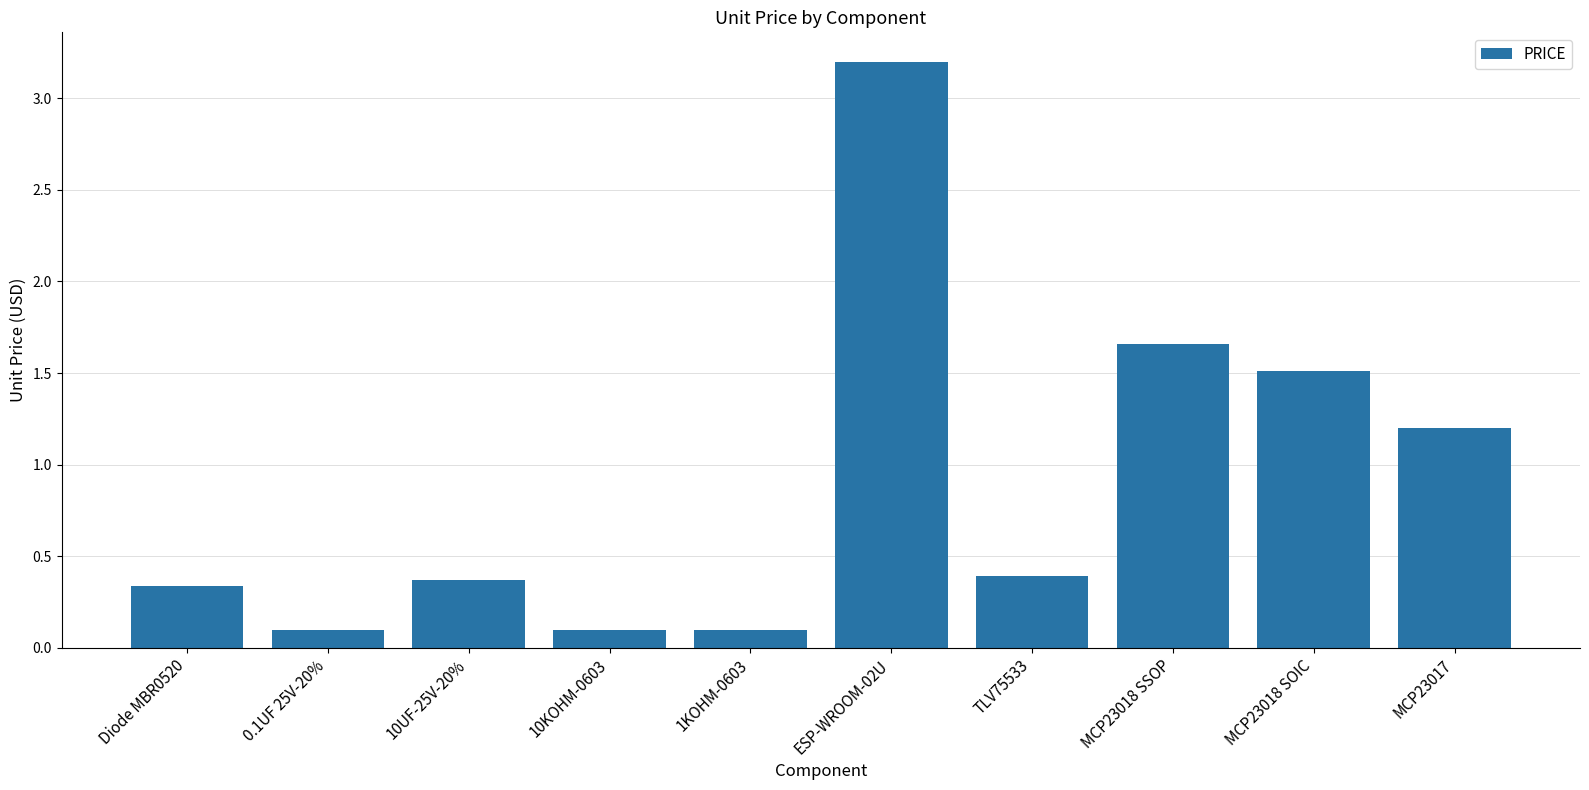

The chart shows a value of 0.4 at 10UF-25V-20%. True or false?

True